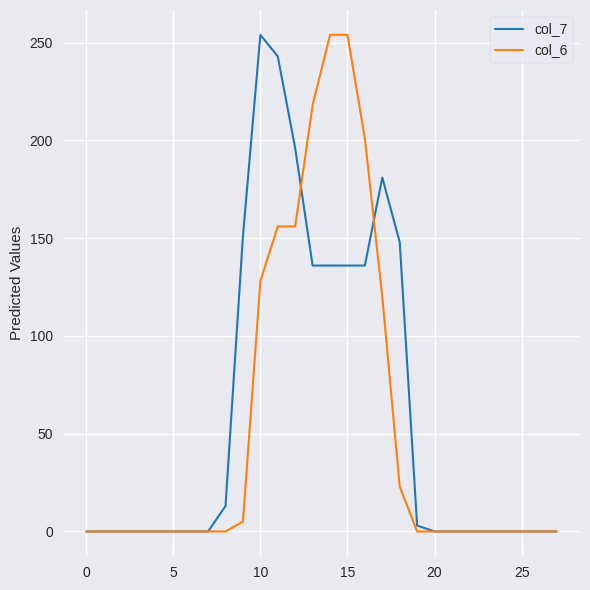

What is the maximum value shown in the chart?

254